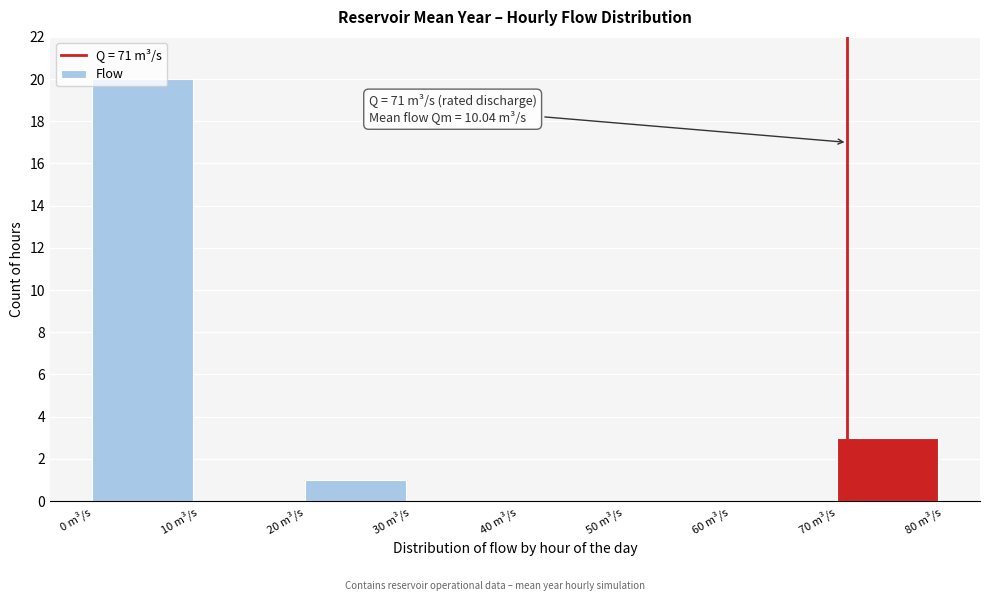

What is the sum of all values?

24